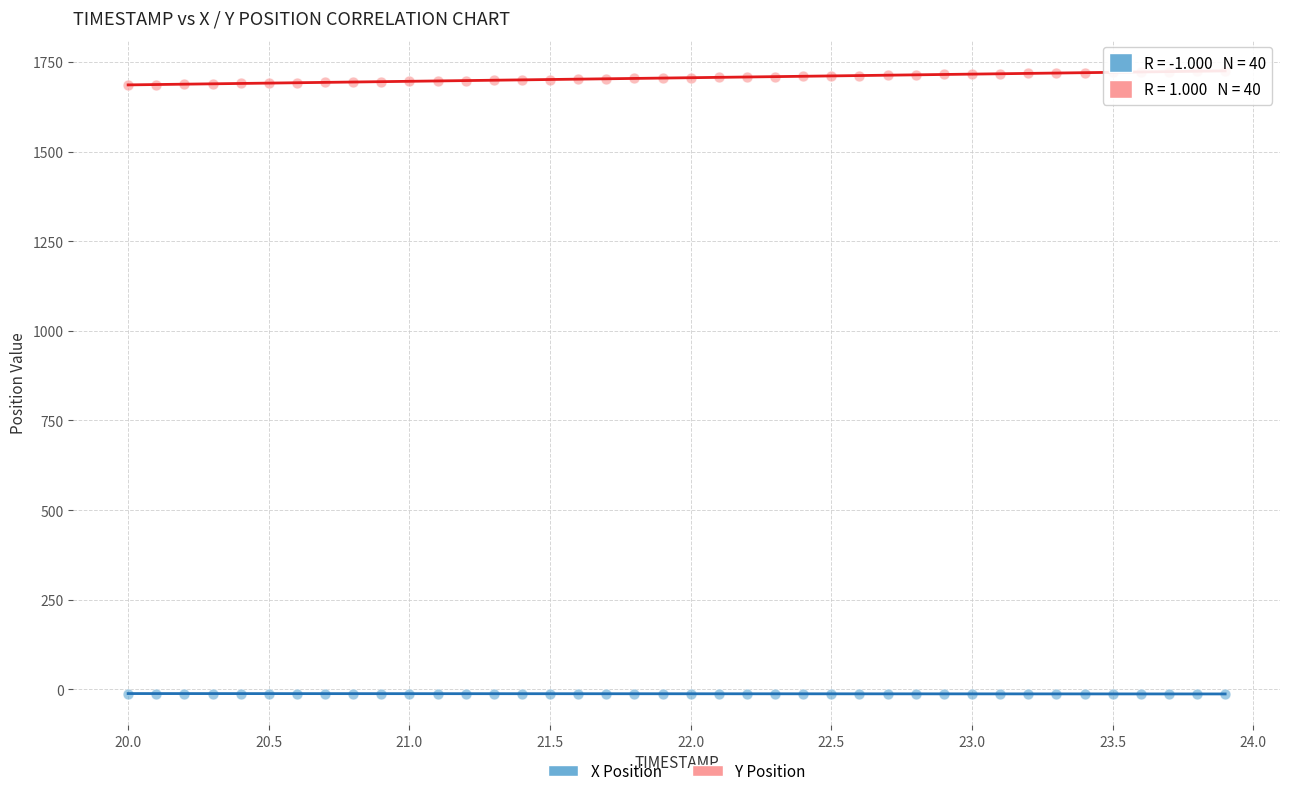

What are all the series names shown in the legend?

X Position, Y Position